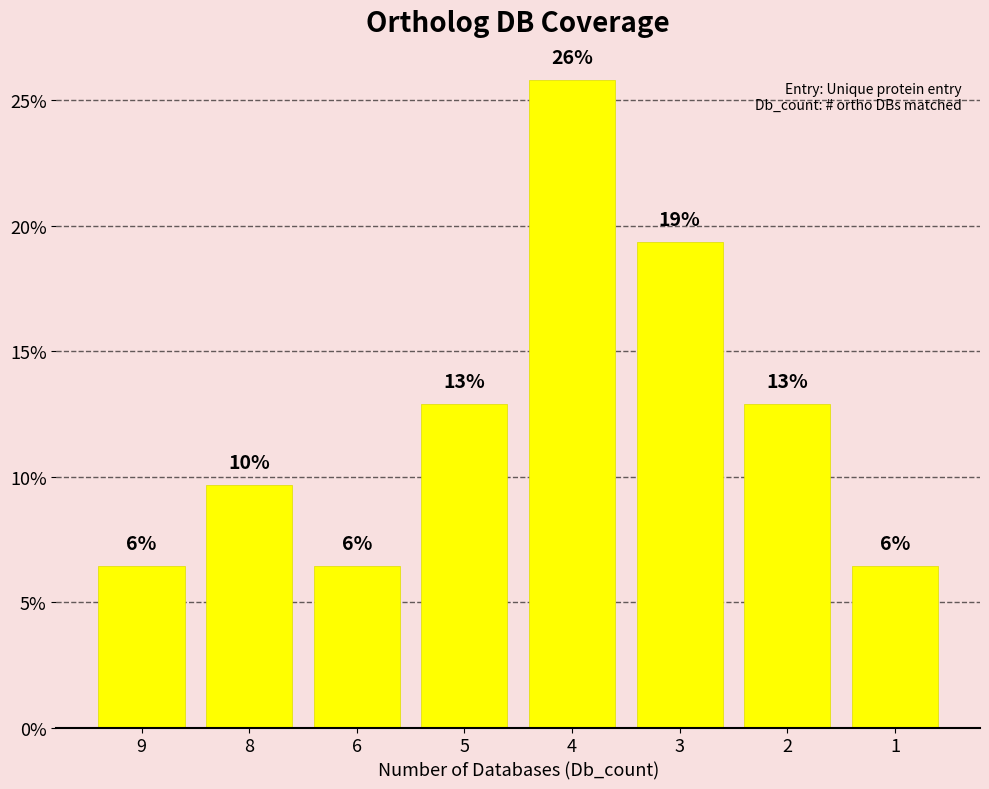

Rank the categories by value from lowest to highest.

9, 6, 1, 8, 5, 2, 3, 4